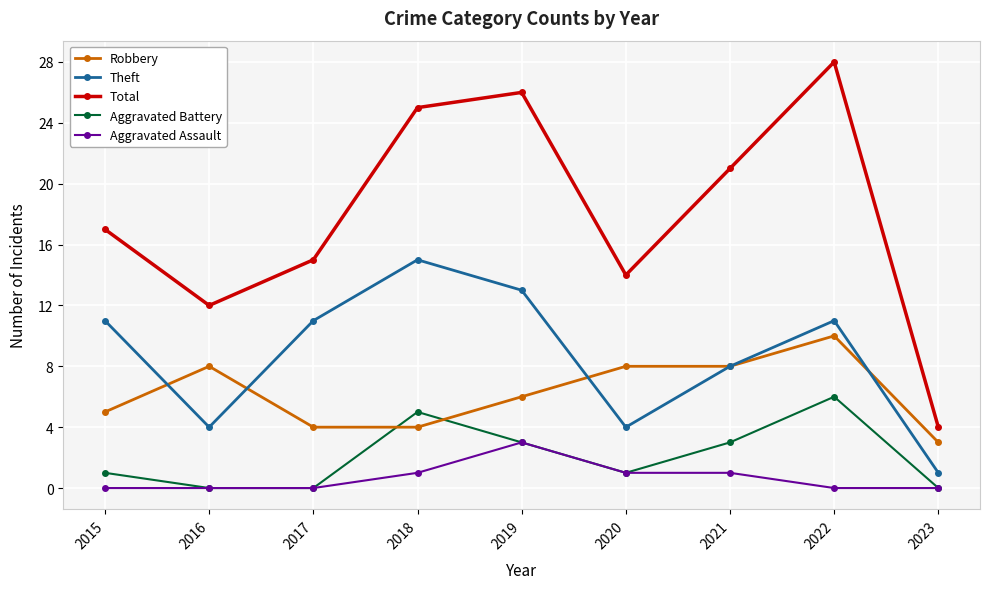

Rank the series by their maximum value, from lowest to highest.

Aggravated Assault, Aggravated Battery, Robbery, Theft, Total